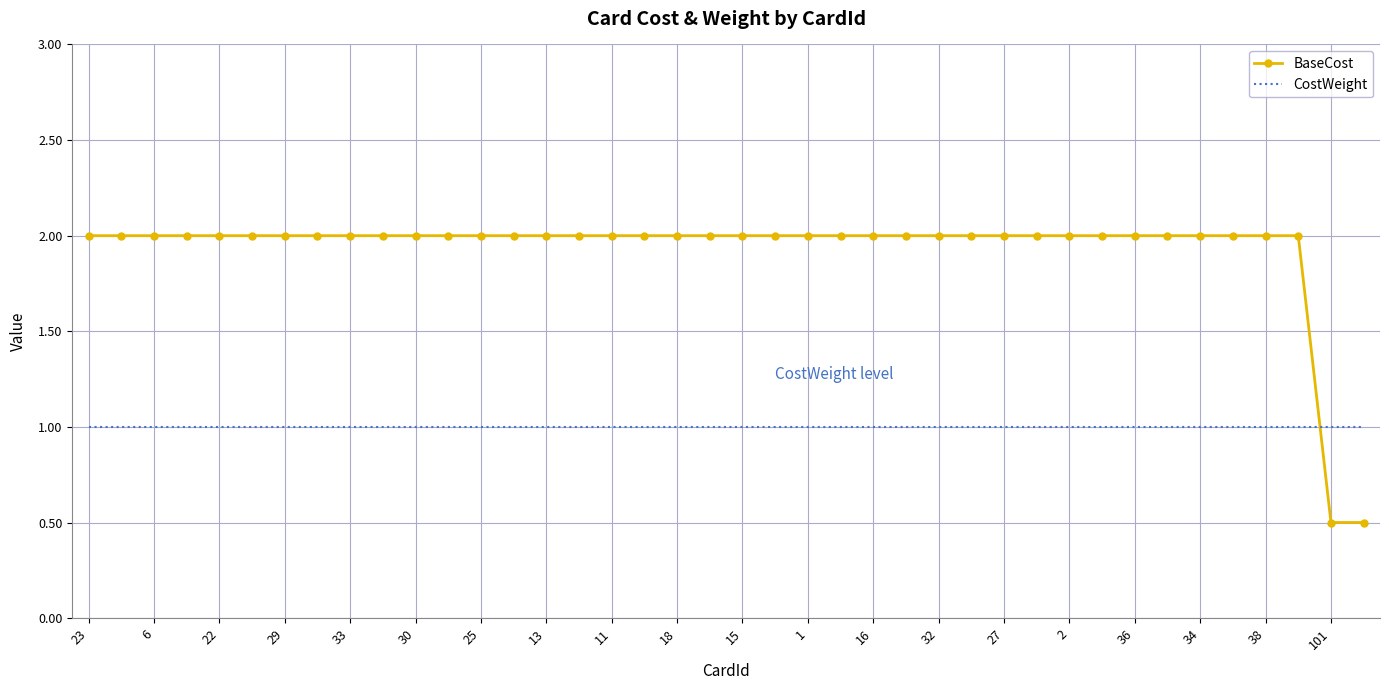

What is the smallest value displayed?

0.5